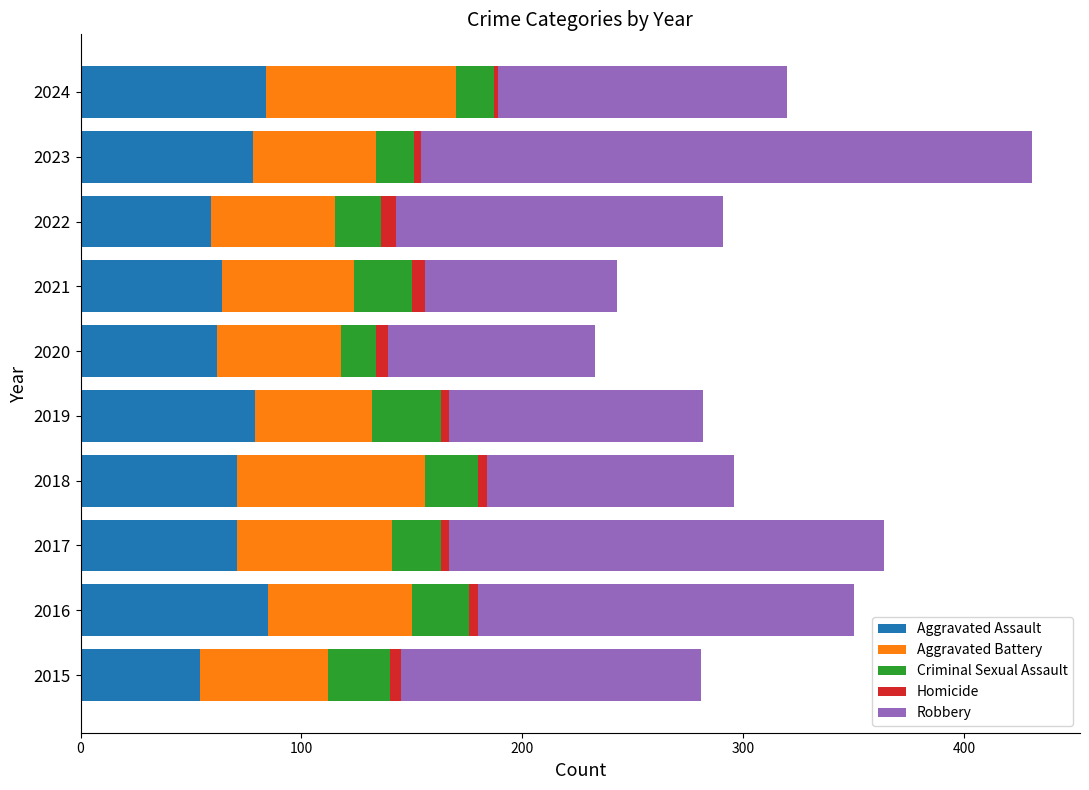

What is the difference between the second highest and minimum values in the Aggravated Assault series?

30